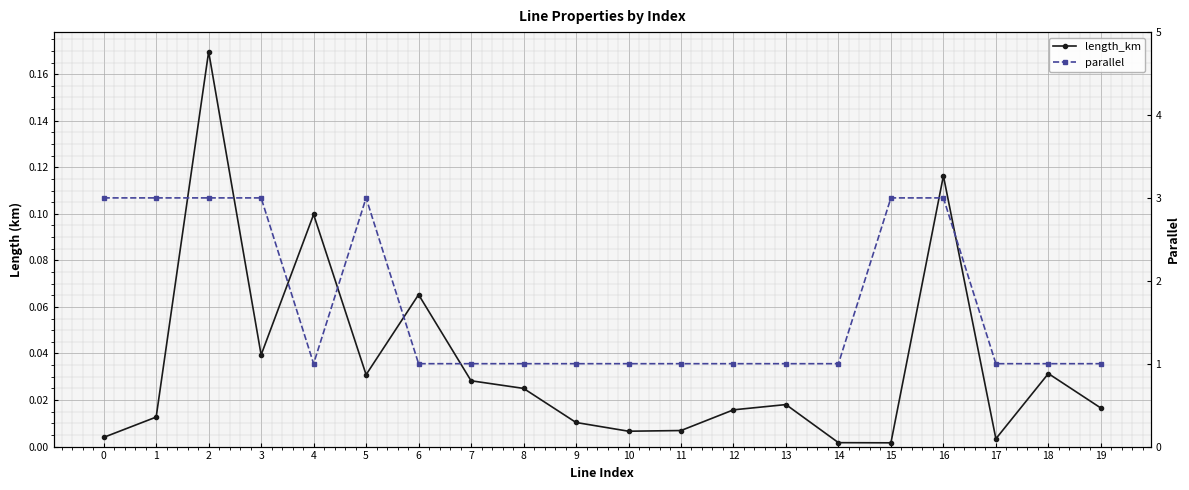

List the series in order of their overall mean, highest first.

parallel, length_km